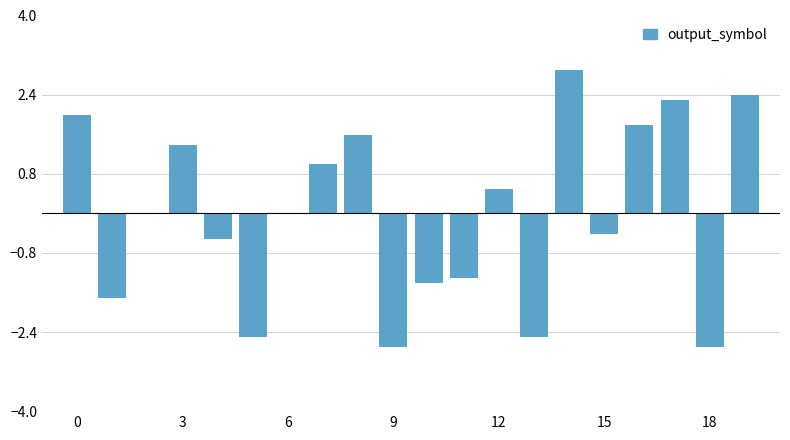

Are the bars horizontal?

No